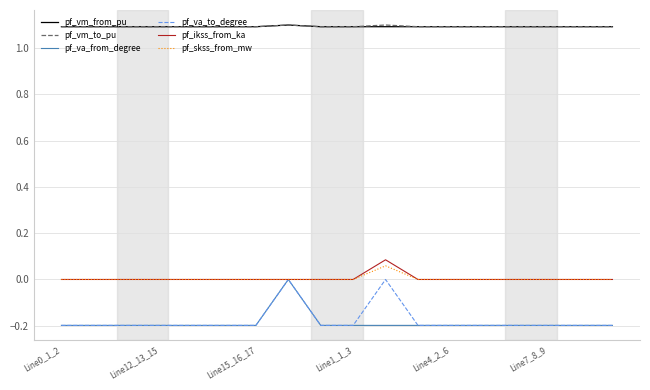

What is the average value of the pf_vm_to_pu series?

1.1